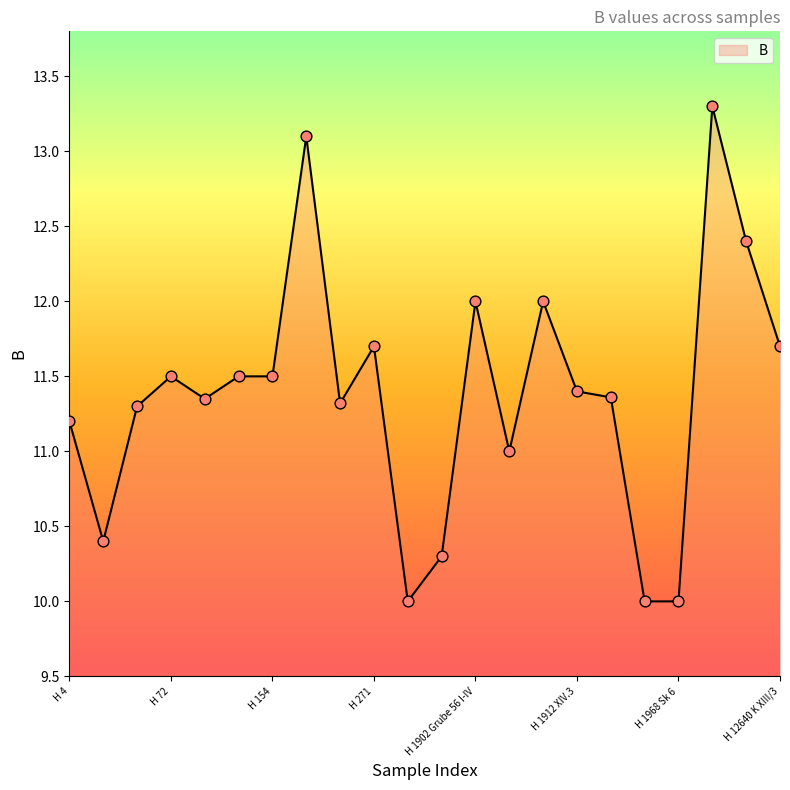

What is the greatest value displayed?

13.3